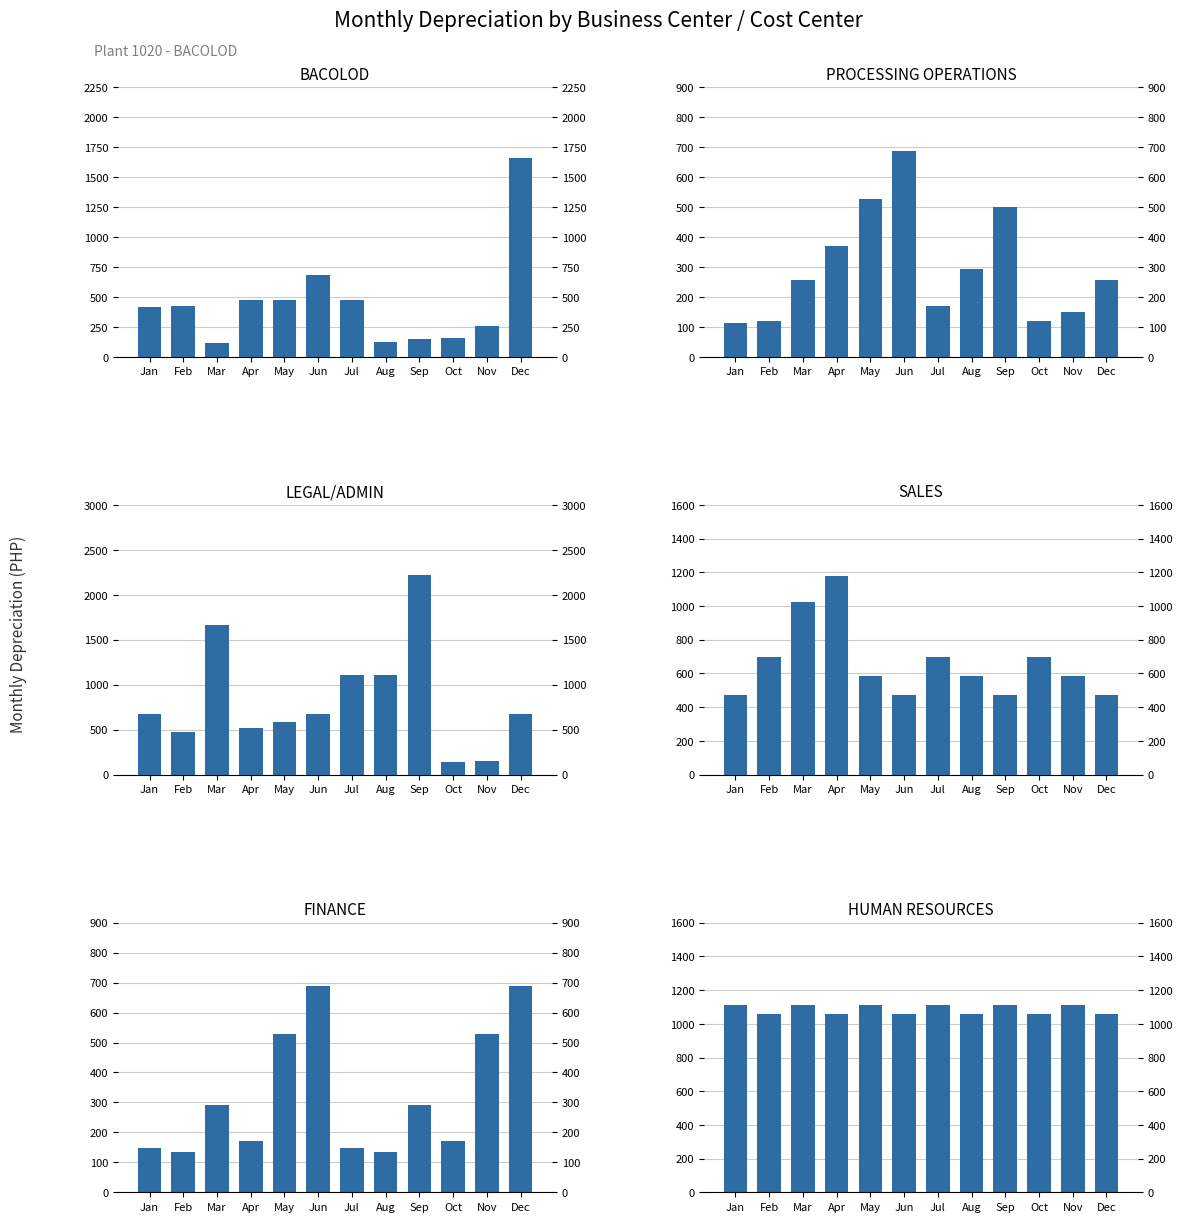

What is the sum of all HUMAN RESOURCES values?

12998.3